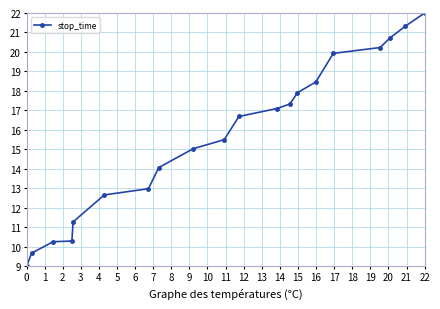

True or false: there are more than 2 points higher than both neighbors.

False